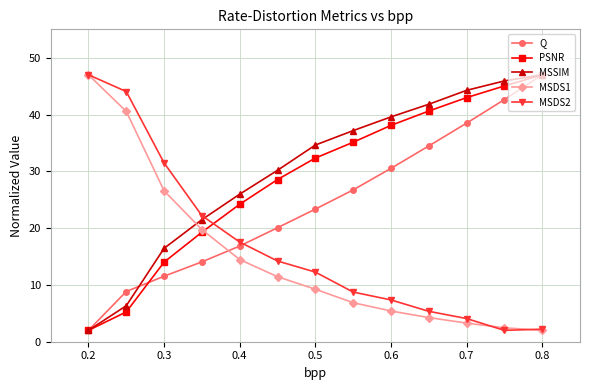

How many lines are shown in the chart?

5